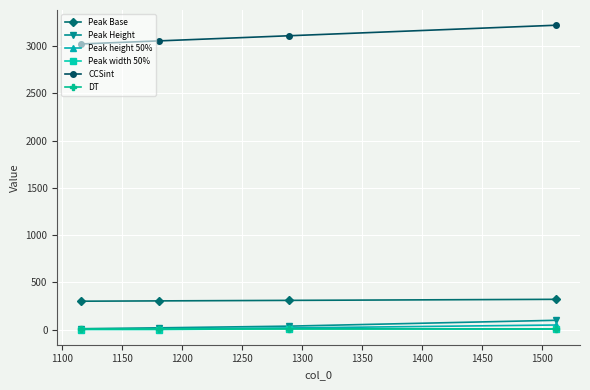

True or false: Peak Base and CCSint intersect in this chart.

False